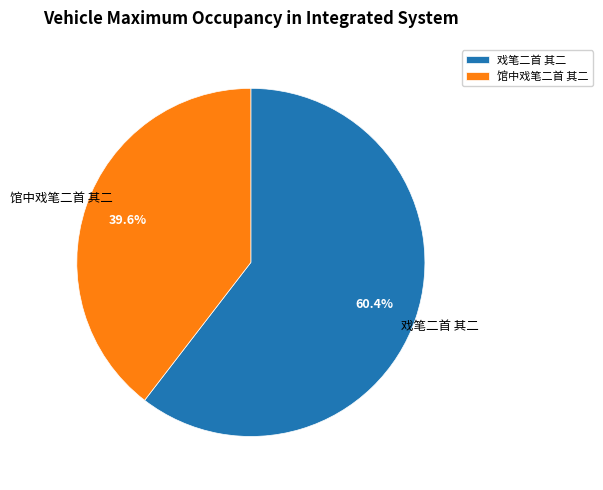

To the nearest percent, what is the average slice percentage?

50%